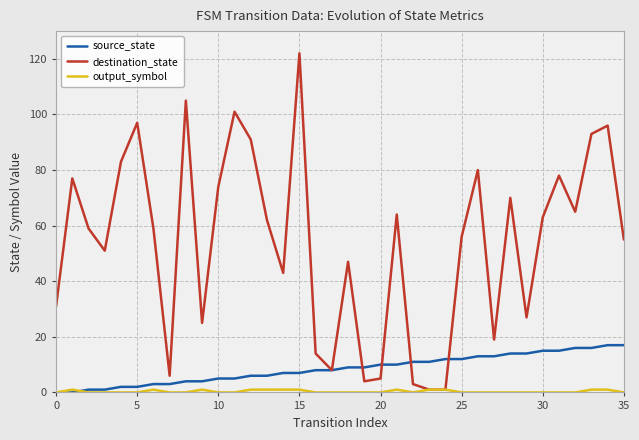

What is the maximum value shown in the chart?

122